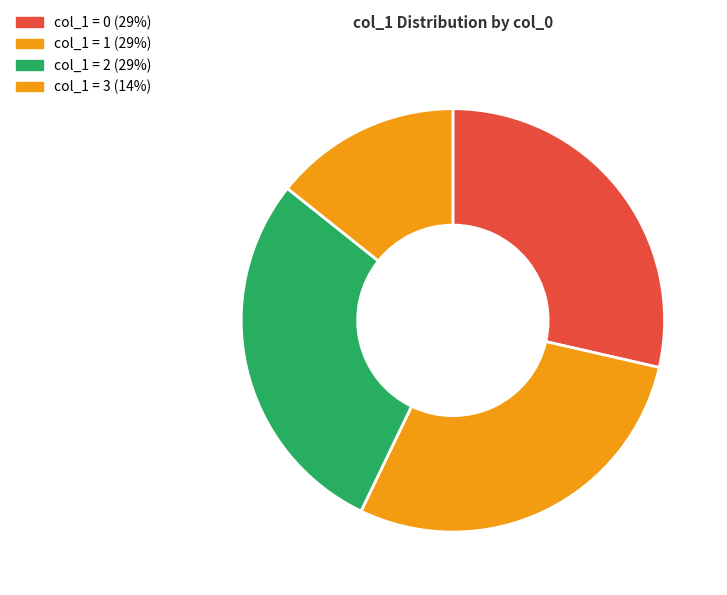

How many slices are in this pie chart?

4